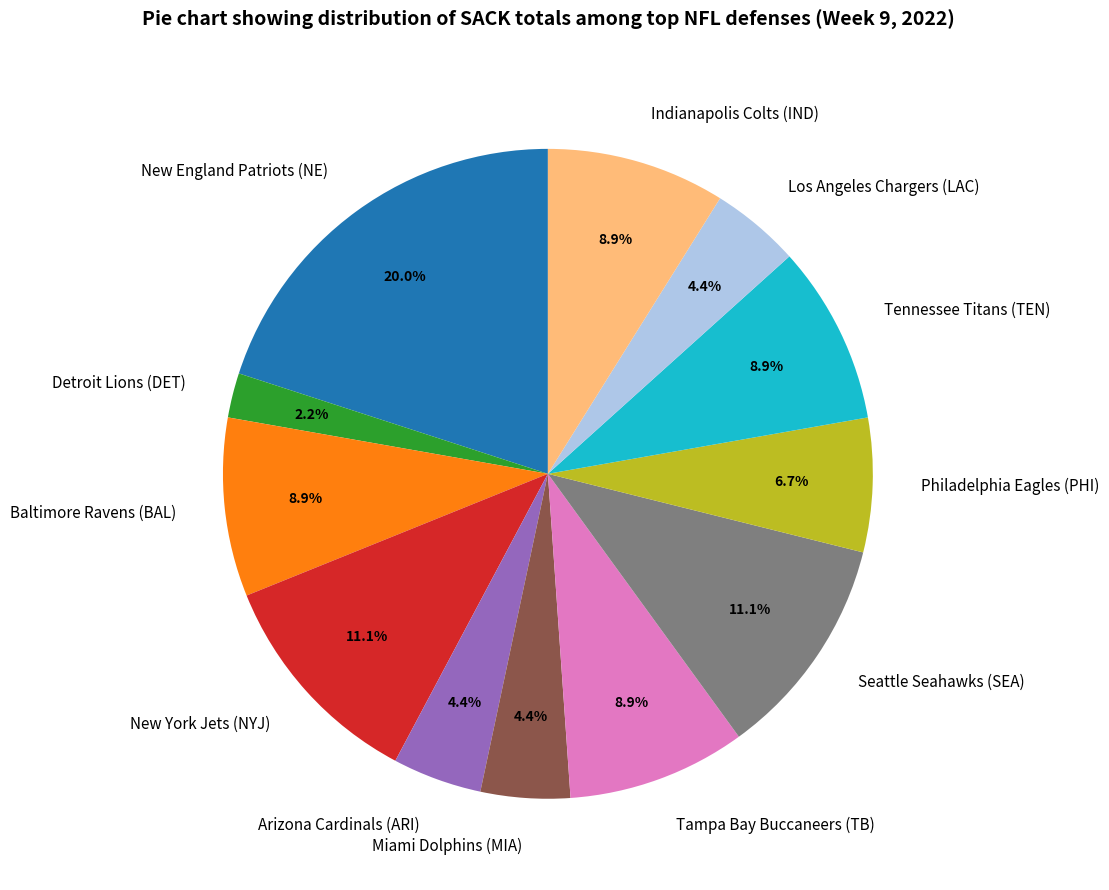

What is the ratio of the value at Tennessee Titans (TEN) to the value at Baltimore Ravens (BAL)?

1.0